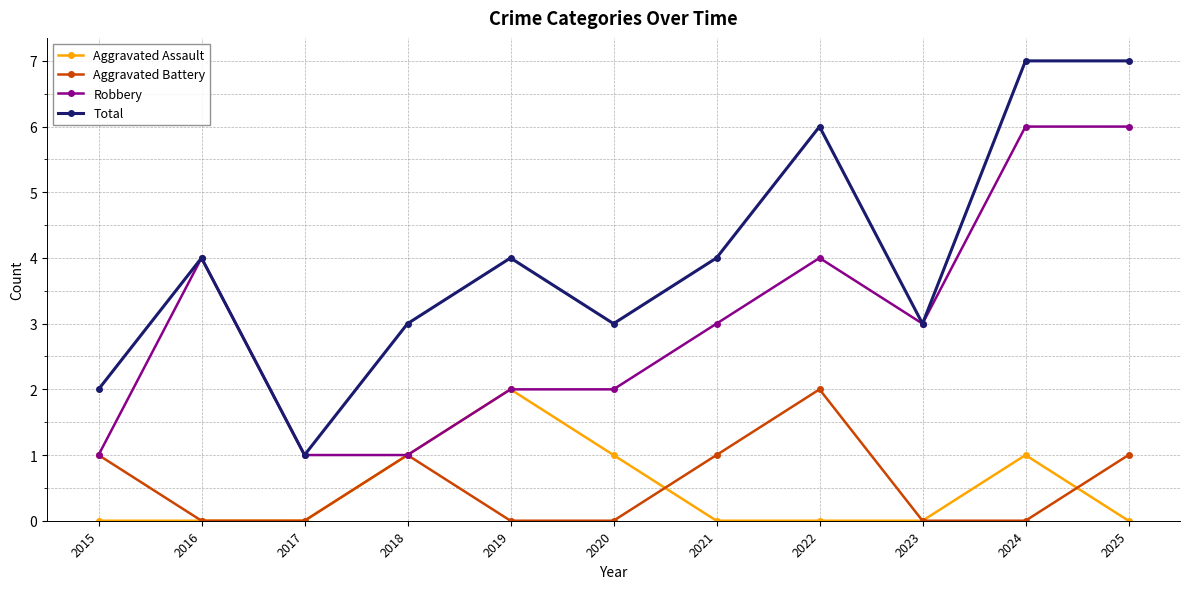

True or false: Total and Aggravated Battery cross at least once.

False